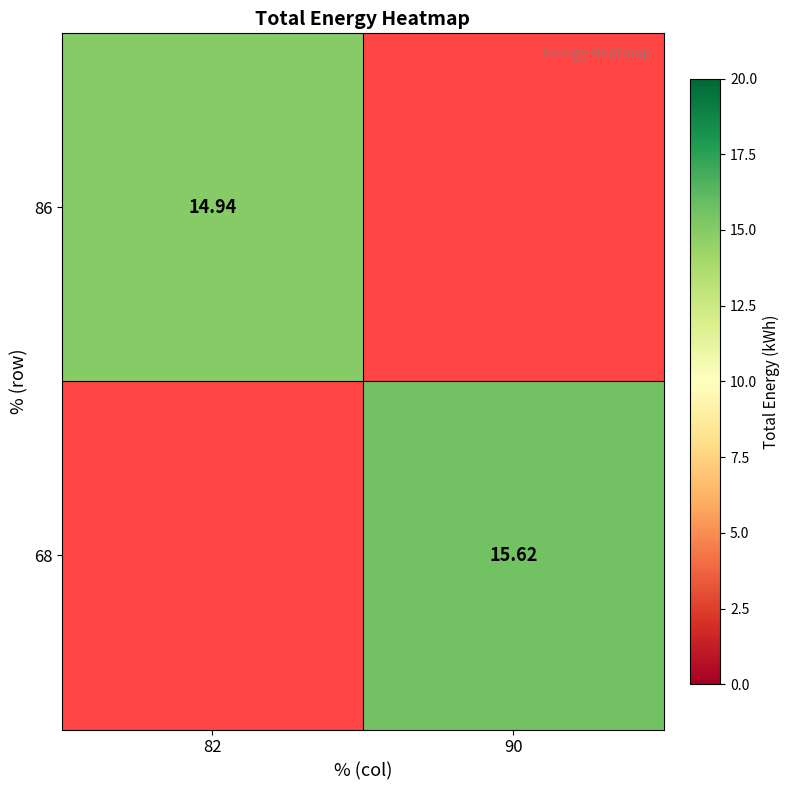

Is the value of 68 at 90 greater than the value of 86 at 82?

Yes